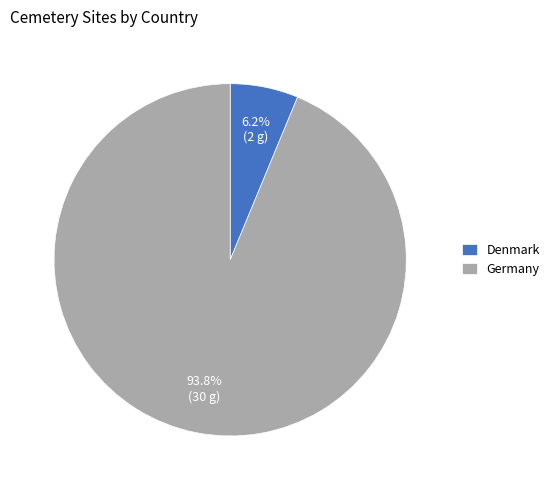

To the nearest percent, what portion does Germany represent?

94%